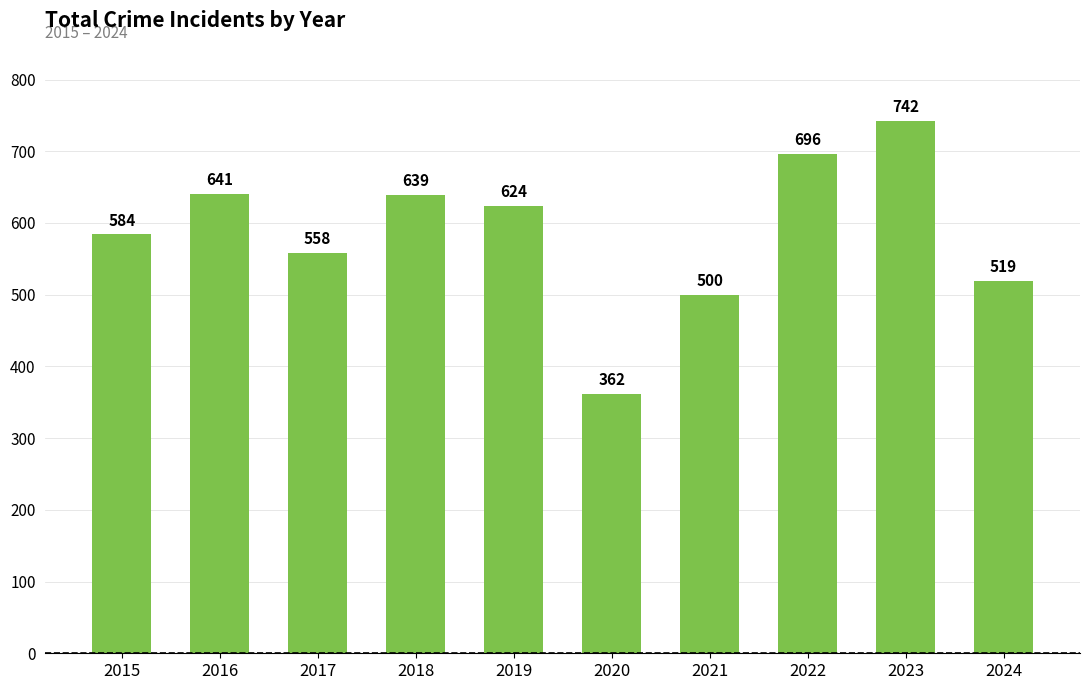

Is it true that the value at 2018 is 639?

True